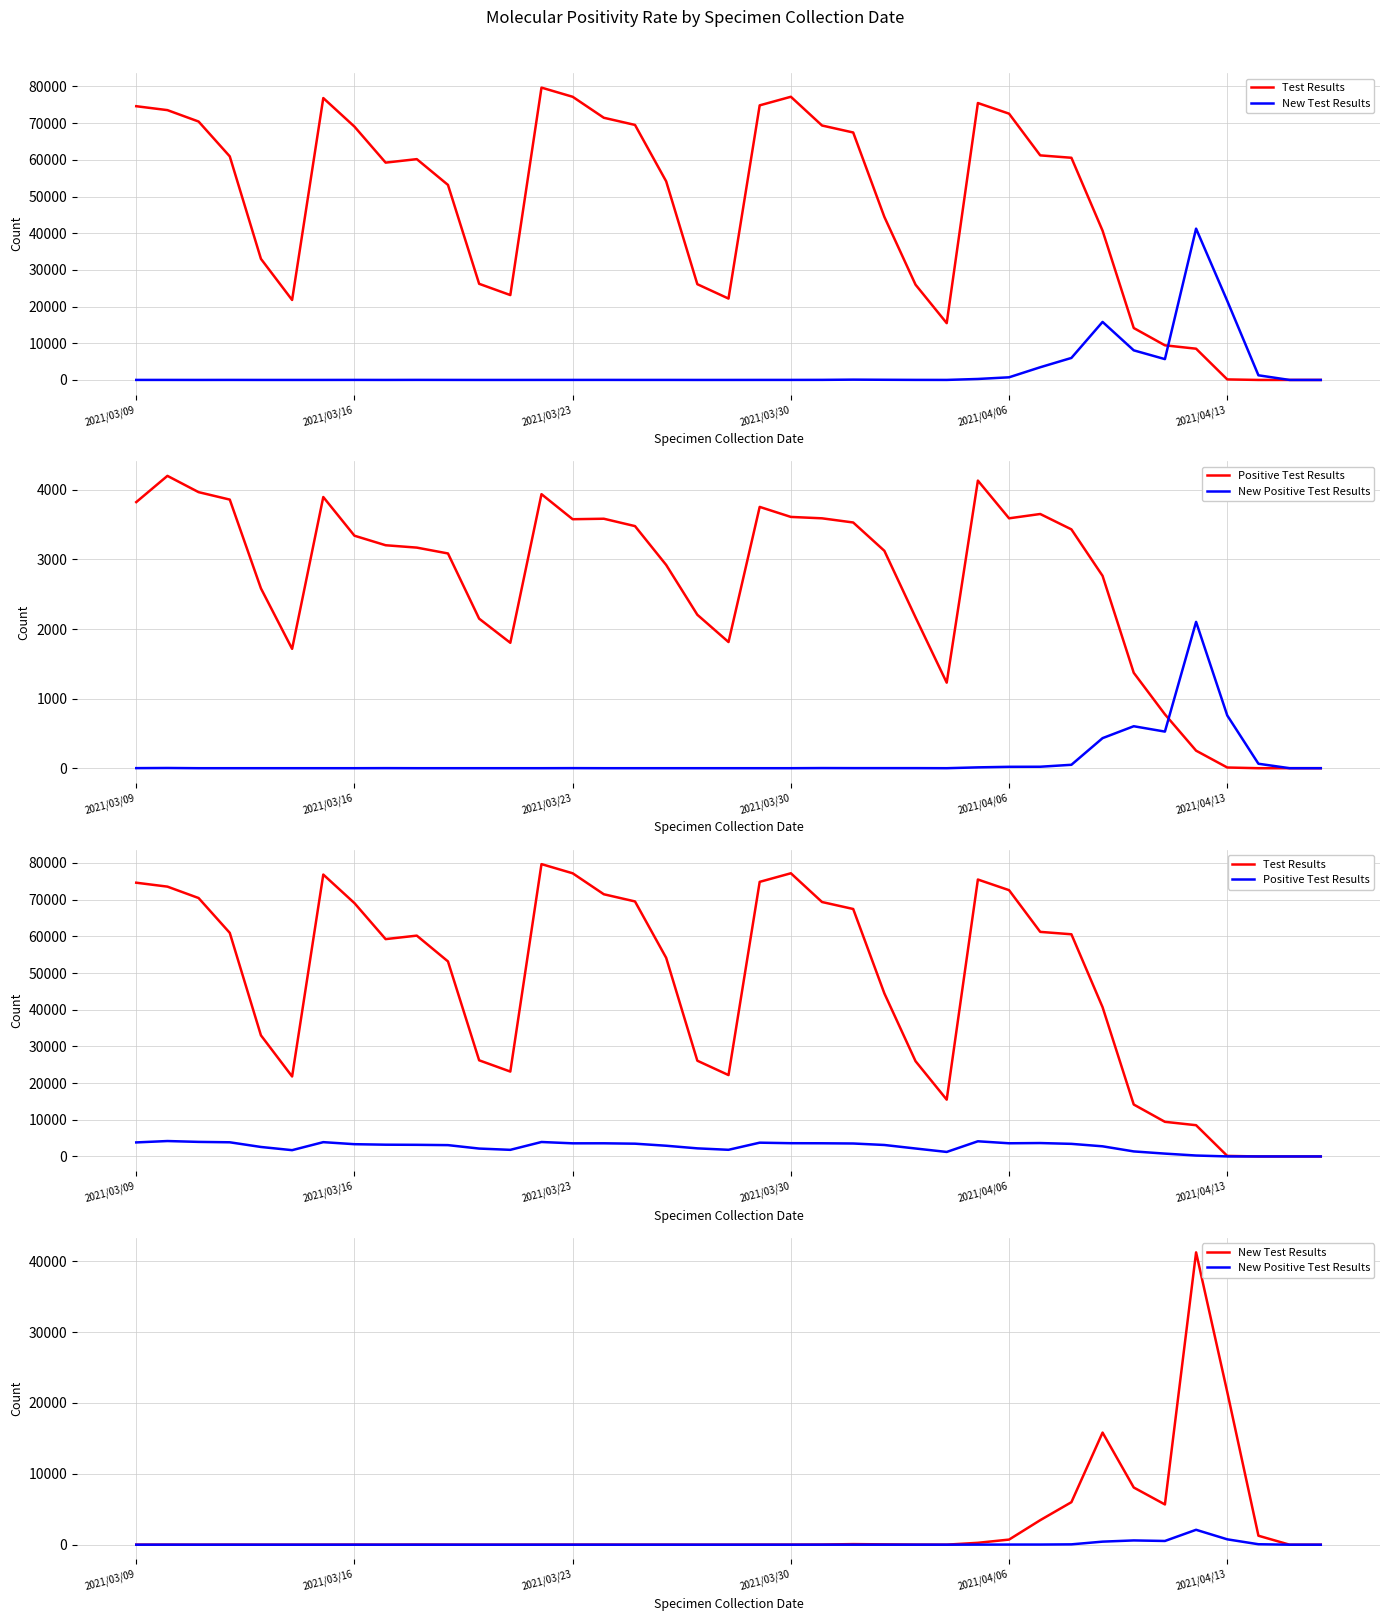

Reading left to right, extract all data points from this chart.

Test Results: 74617	73550	70440	60944	33010	21799	76841	69054	59242	60193	53164	26209	23137	79686	77188	71469	69515	54140	26097	22181	74850	77192	69356	67454	44442	25967	15481	75485	72585	61216	60563	40682	14154	9439	8517	146	0	0	0
New Test Results: 8	7	1	8	1	0	3	11	2	16	7	0	1	6	8	12	5	7	0	2	7	11	22	84	46	15	7	267	721	3461	5999	15819	8070	5679	41248	21544	1267	0	0
Positive Test Results: 3824	4201	3967	3860	2584	1715	3897	3341	3204	3170	3086	2149	1802	3938	3578	3585	3479	2921	2205	1813	3755	3611	3591	3531	3124	2167	1229	4133	3591	3653	3432	2764	1371	774	252	10	0	0	0
New Positive Test Results: 1	3	0	0	0	0	0	0	1	0	0	0	0	0	1	0	0	0	0	0	0	0	2	1	1	1	0	12	20	21	49	432	603	526	2103	758	64	0	0